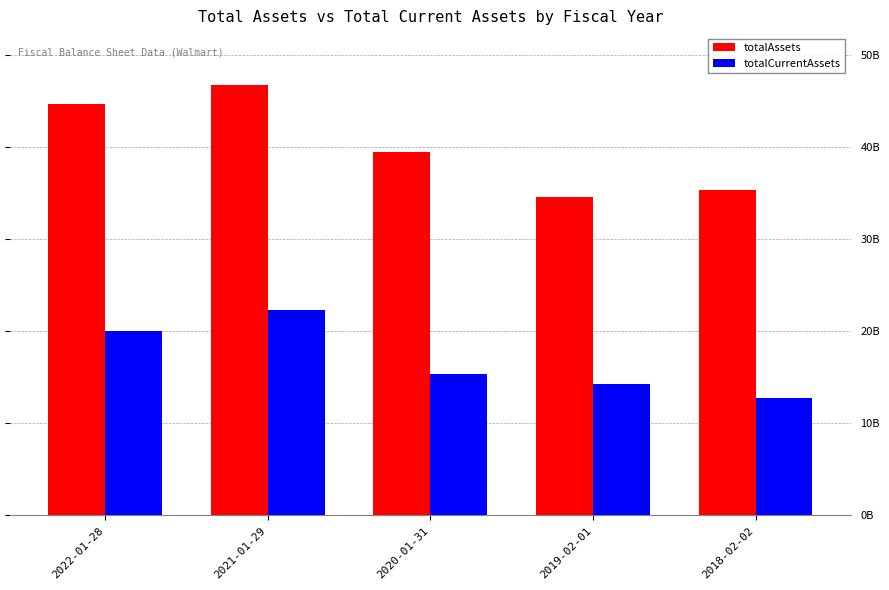

Which series has the largest range (max minus min)?

totalAssets